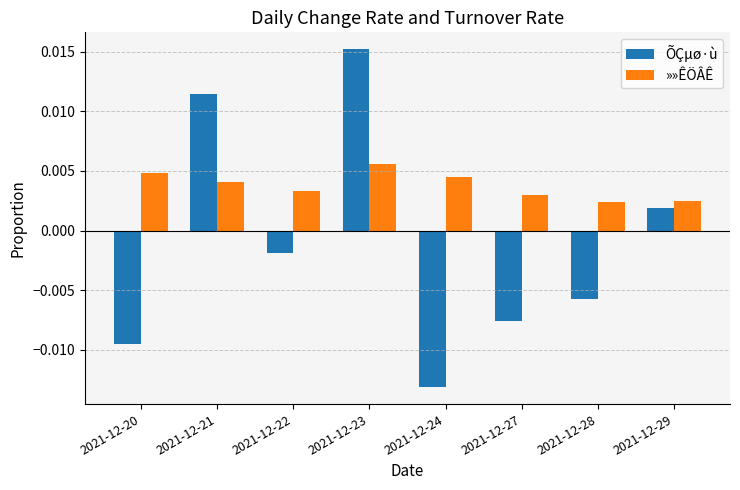

At which label does ÕÇµø·ù first exceed 0?

2021-12-21